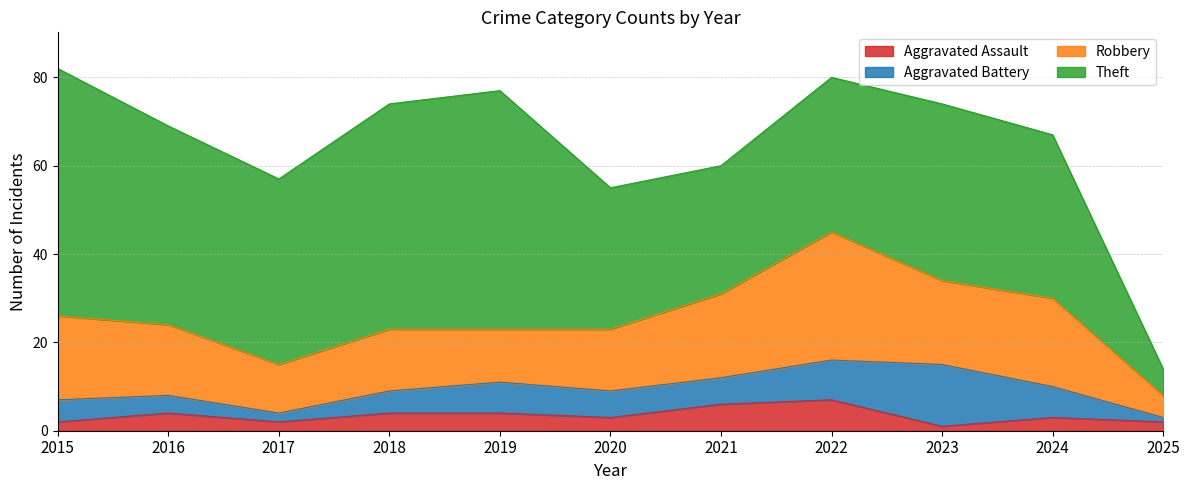

What is the difference between the Aggravated Battery values at 2015 and 2016?

1